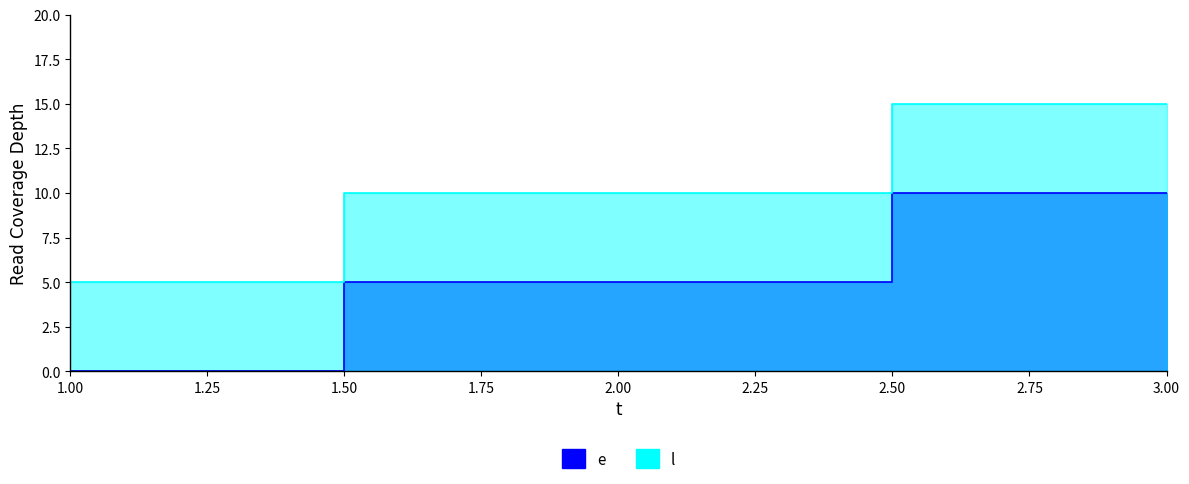

Rank the series at 3 from lowest to highest value.

e, l